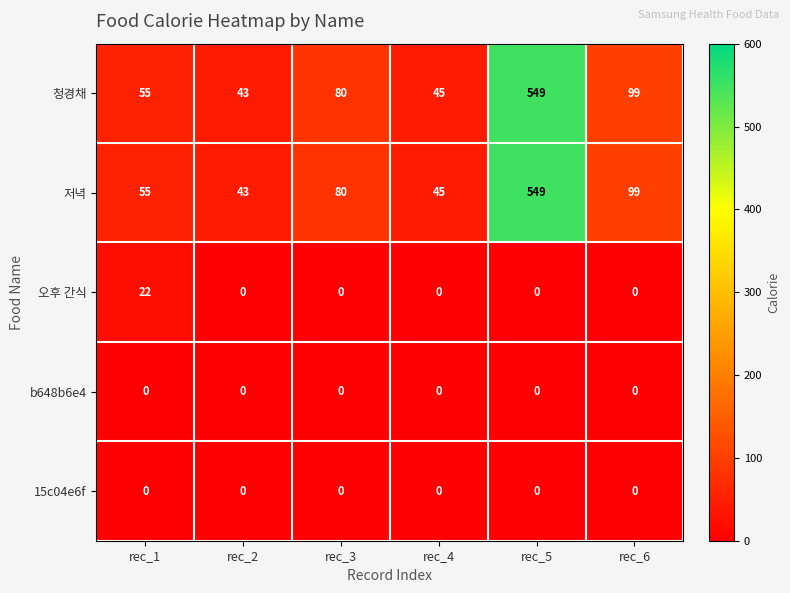

Reading left to right, list all the values displayed in this chart.

청경채: rec_1=55	rec_2=43	rec_3=80	rec_4=45	rec_5=549	rec_6=99
저녁: rec_1=55	rec_2=43	rec_3=80	rec_4=45	rec_5=549	rec_6=99
오후 간식: rec_1=22	rec_2=0	rec_3=0	rec_4=0	rec_5=0	rec_6=0
b648b6e4: rec_1=0	rec_2=0	rec_3=0	rec_4=0	rec_5=0	rec_6=0
15c04e6f: rec_1=0	rec_2=0	rec_3=0	rec_4=0	rec_5=0	rec_6=0